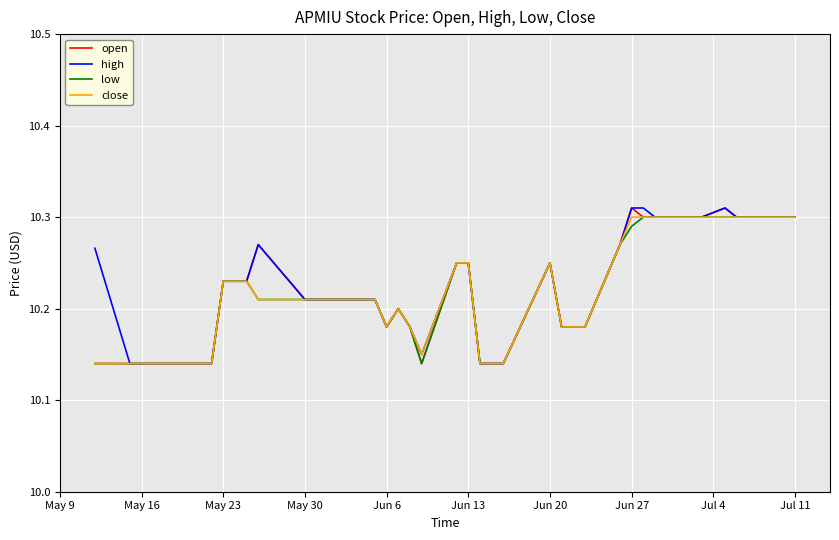

The value of close at Jul 11 is 17.5. True or false?

False